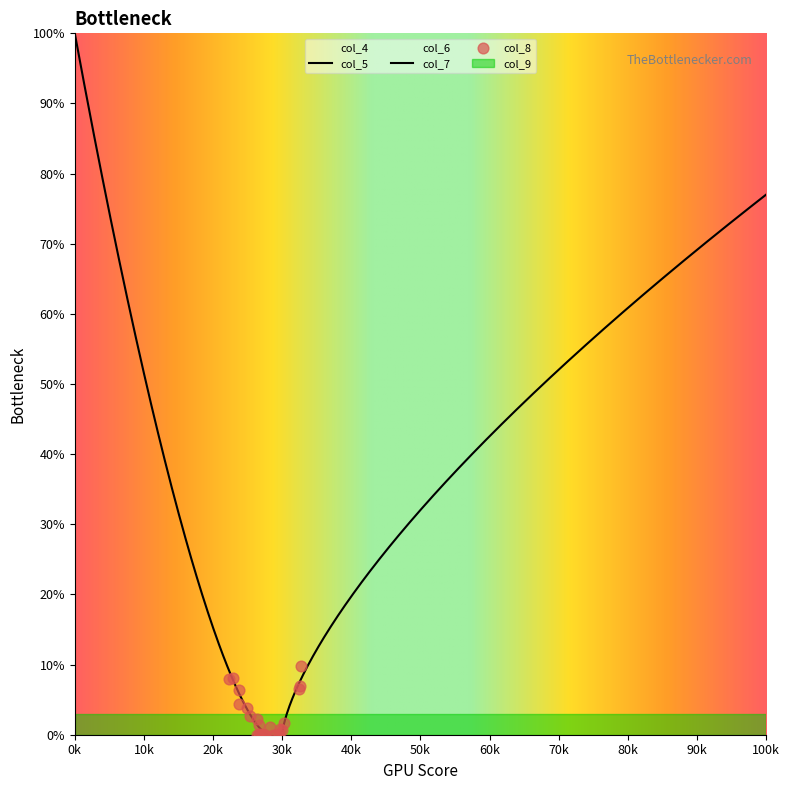

Which series has the largest total across all categories?

col_7